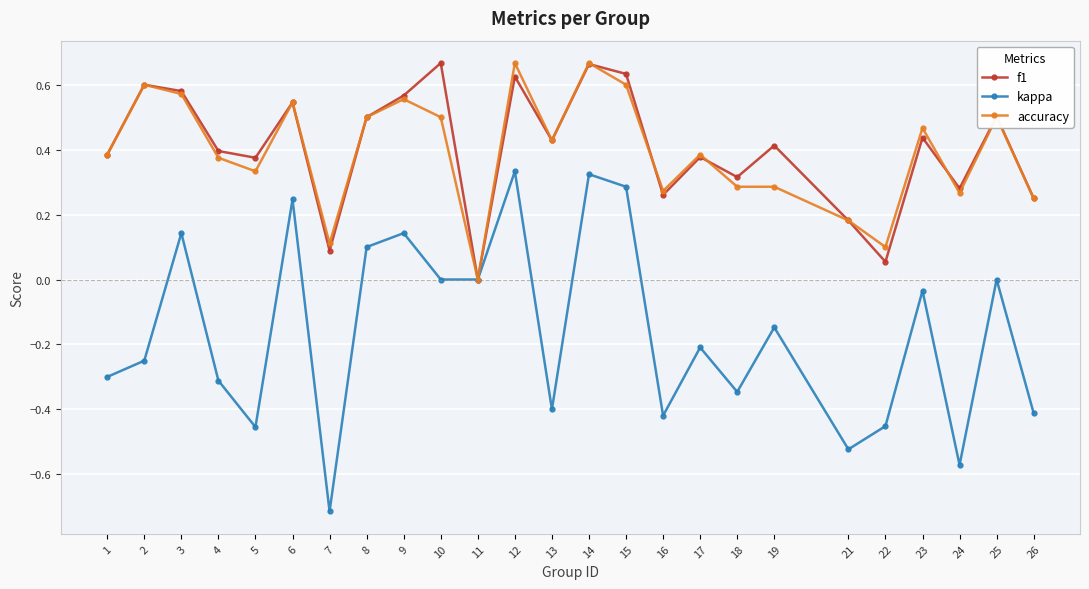

Which category has the lowest value in the kappa series?

7